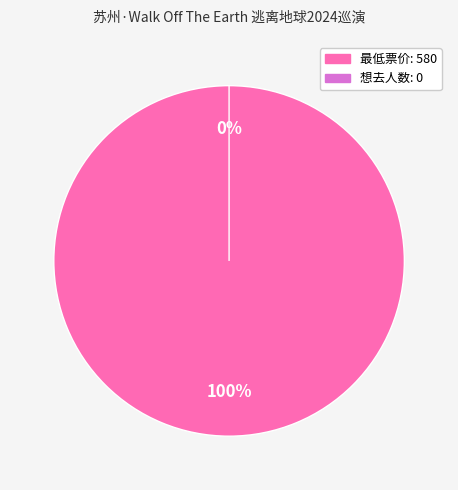

What percentage is the 最低票价: 580 slice, to the nearest percent?

100%